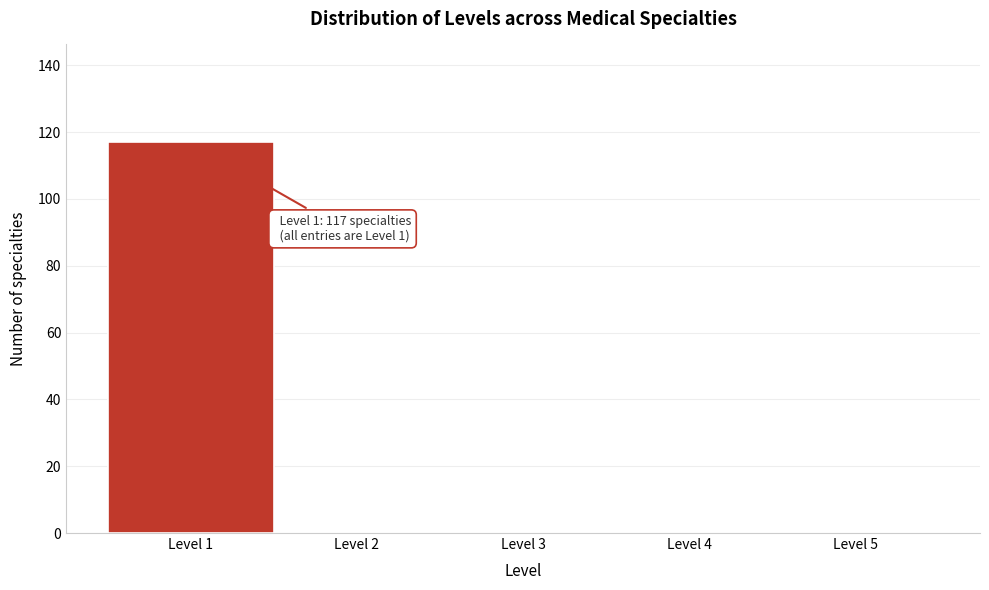

Over which range of the x-axis is the bar tallest?

0.5 to 1.5